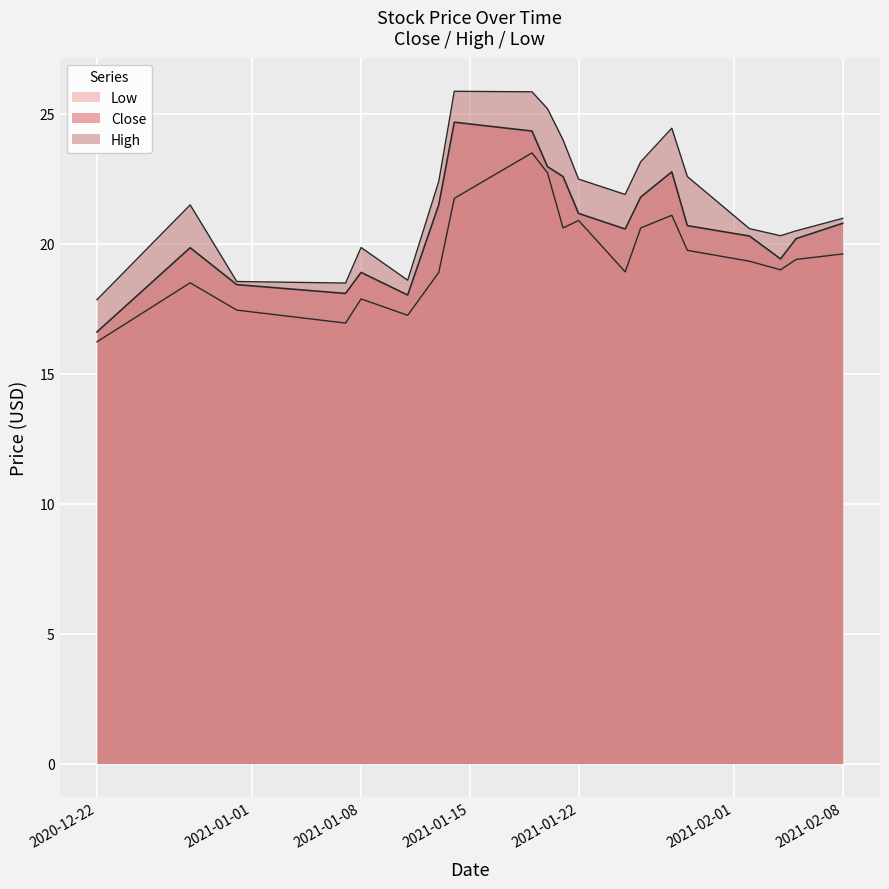

What is the approximate value of Low at 2021-01-13?

18.9